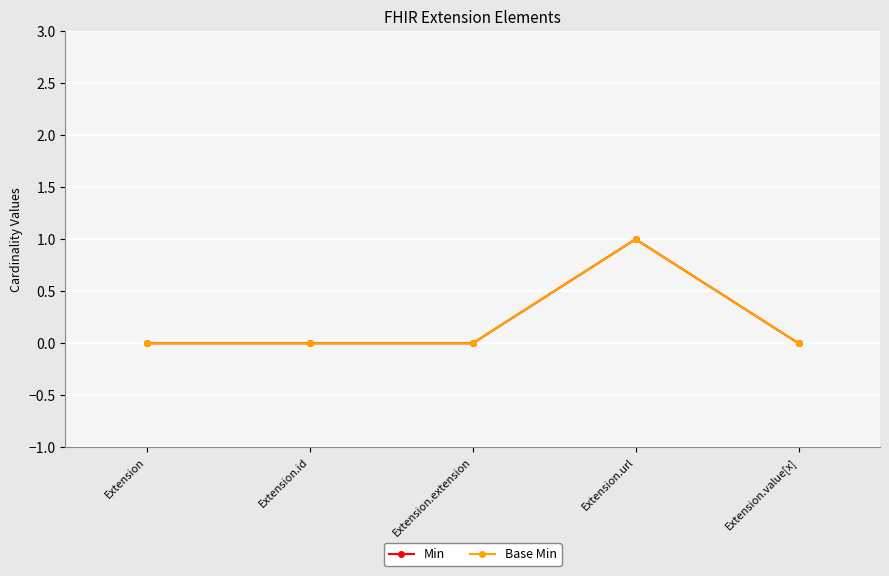

True or false: Base Min and Min cross at least once.

False